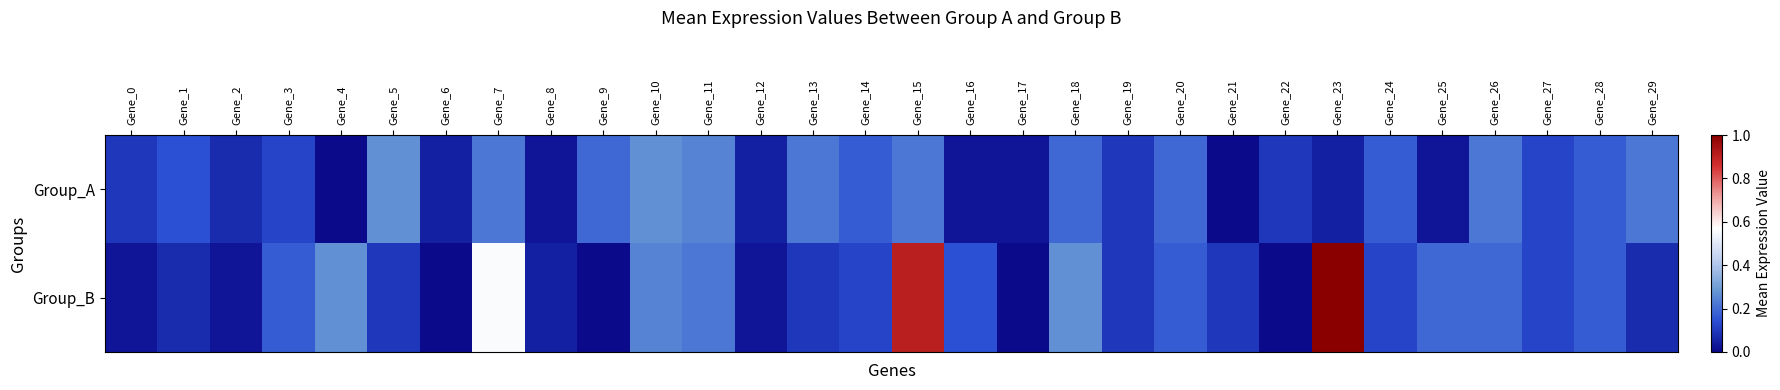

Which series has the largest range (max minus min)?

Group_B